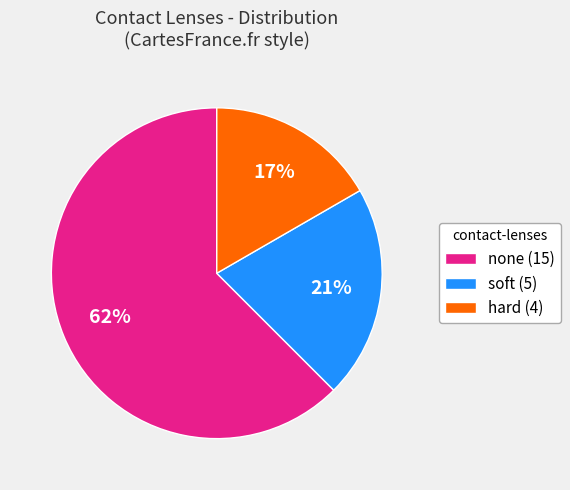

Approximately how many times larger is the value at soft (5) compared to none (15)?

0.3